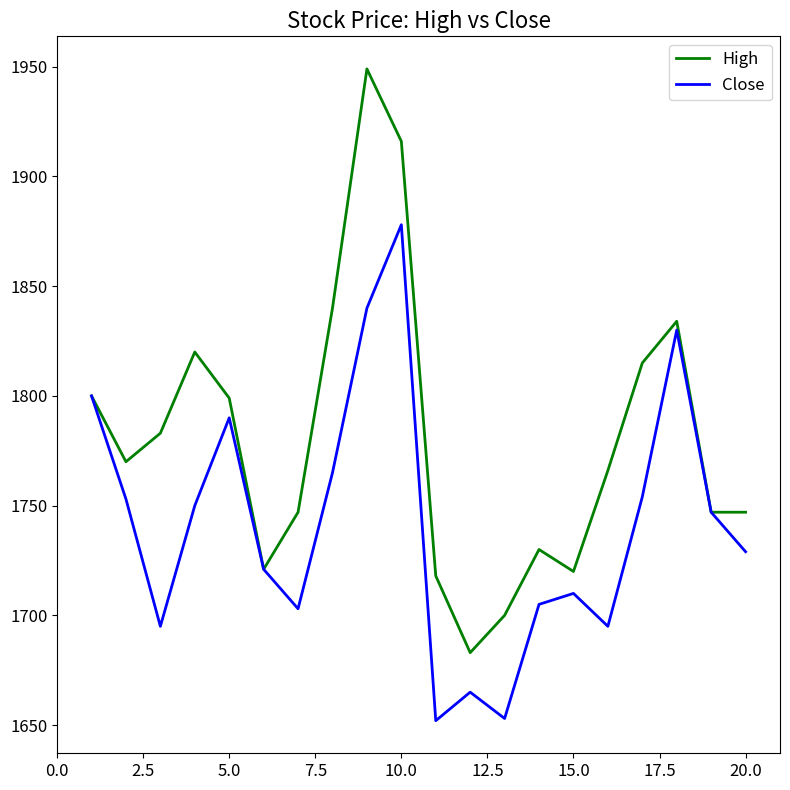

What is the maximum value for High?

1949